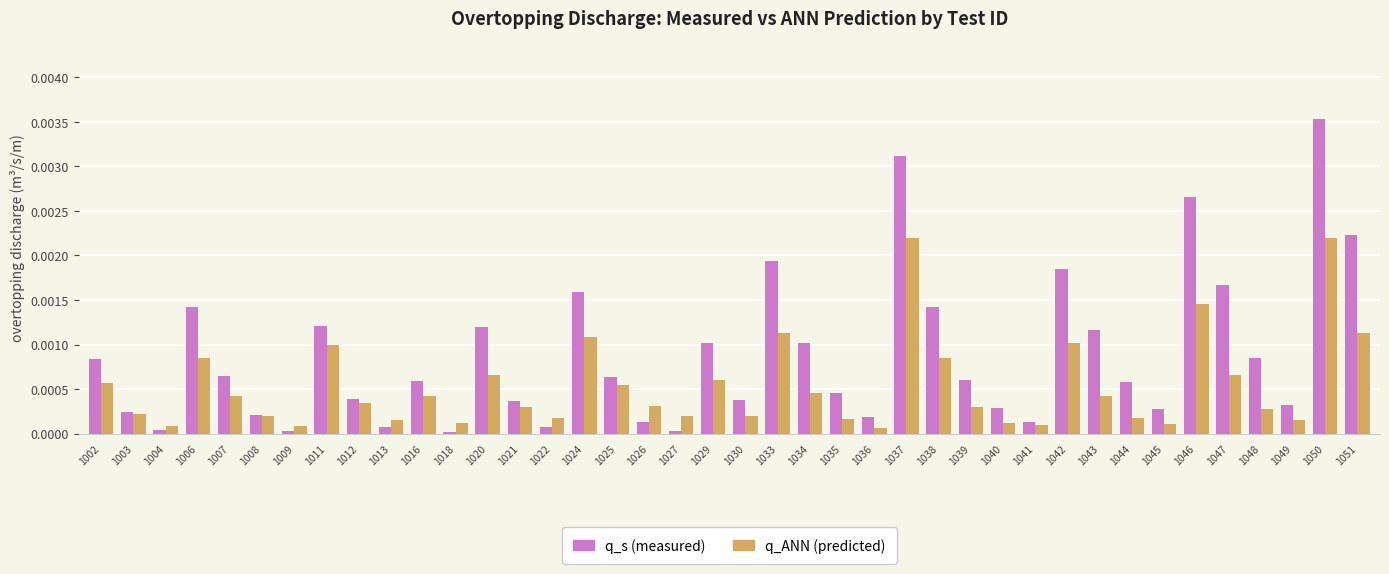

Rank the series at 1024 from highest to lowest value.

q_s (measured), q_ANN (predicted)